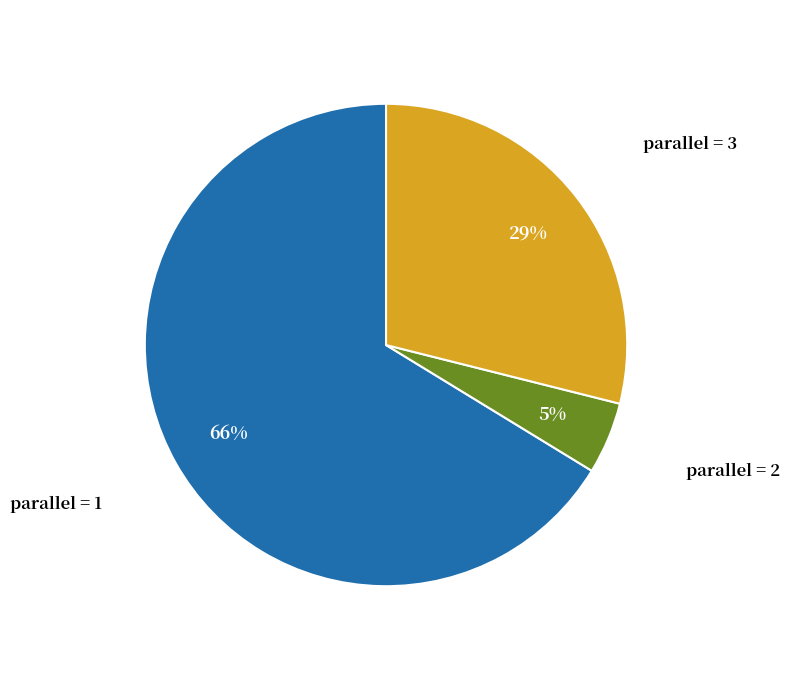

To the nearest percent, what is the difference between the largest and smallest slice percentages?

61%